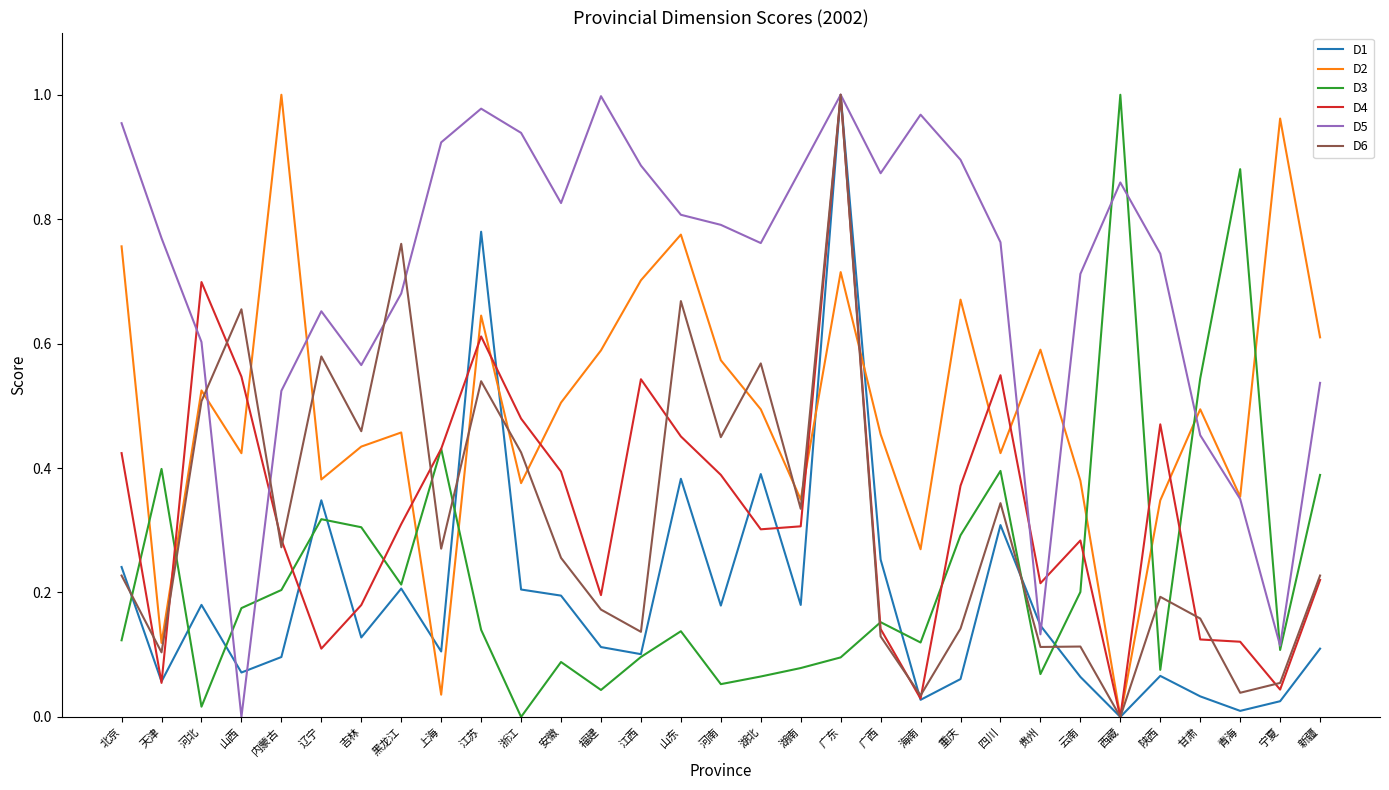

Which series has the largest total across all categories?

D5